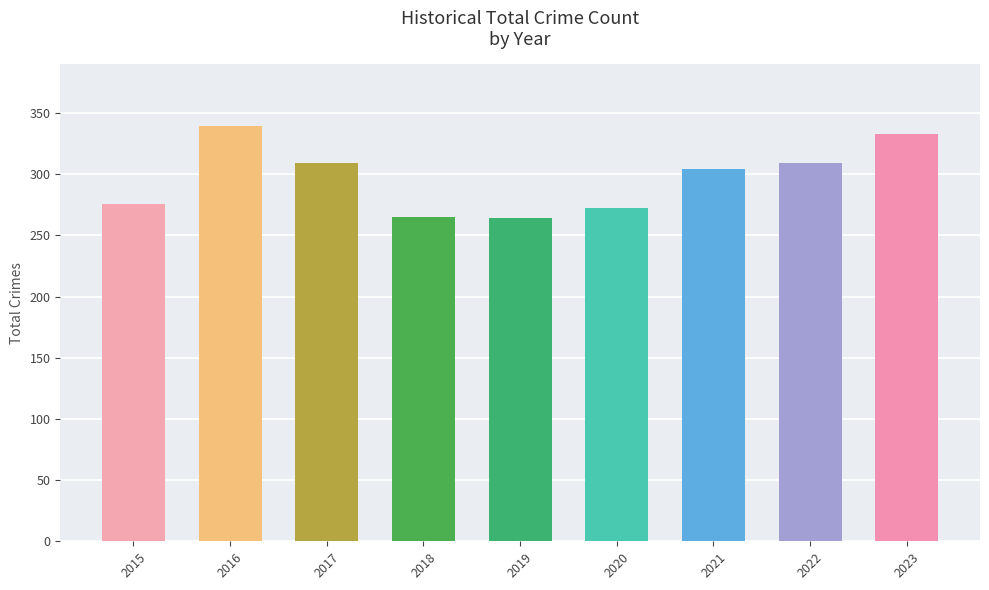

How many series are shown in this chart?

1